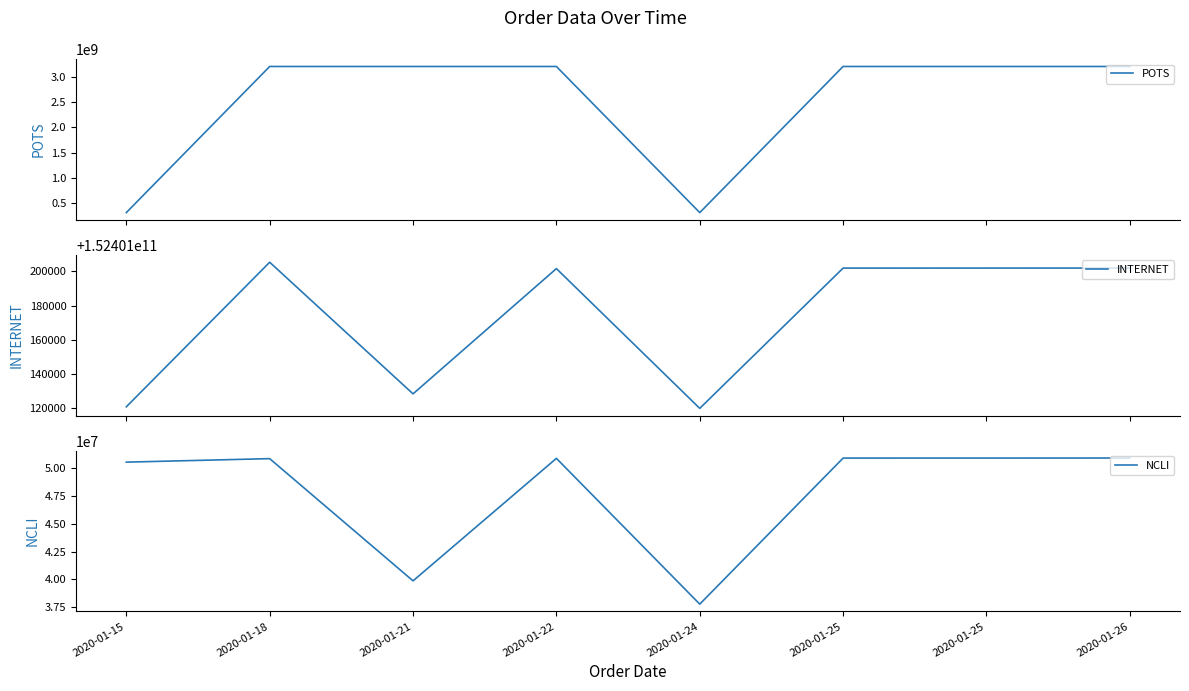

Which category has the highest value in the INTERNET series?

2020-01-18